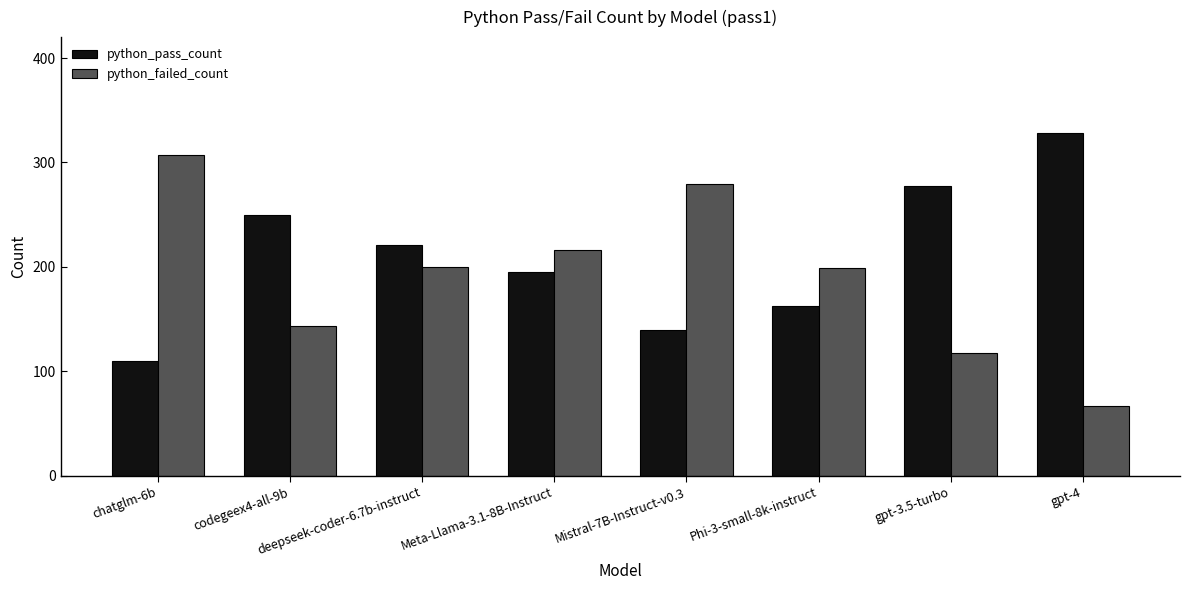

Count the number of data series in this chart.

2